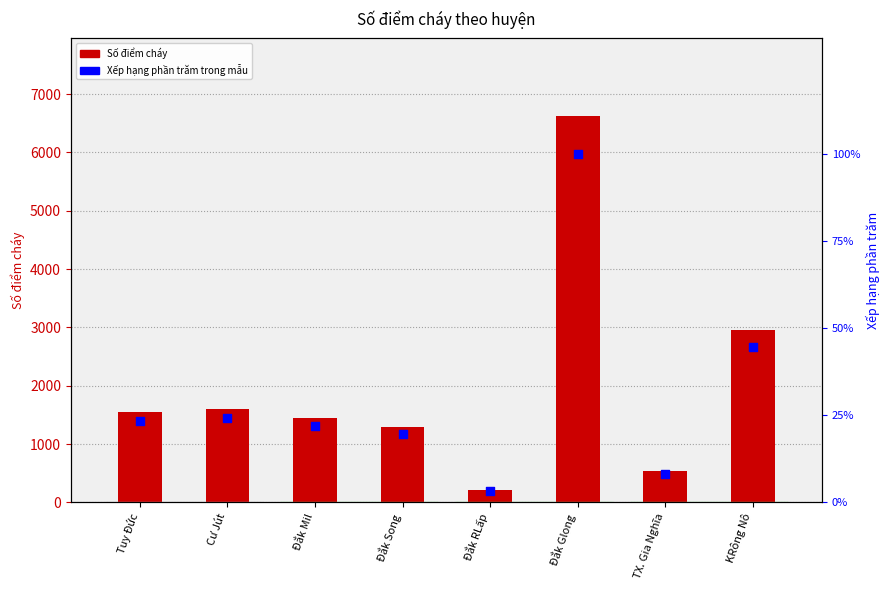

At which category is the sum across all series the highest?

Đắk Glong